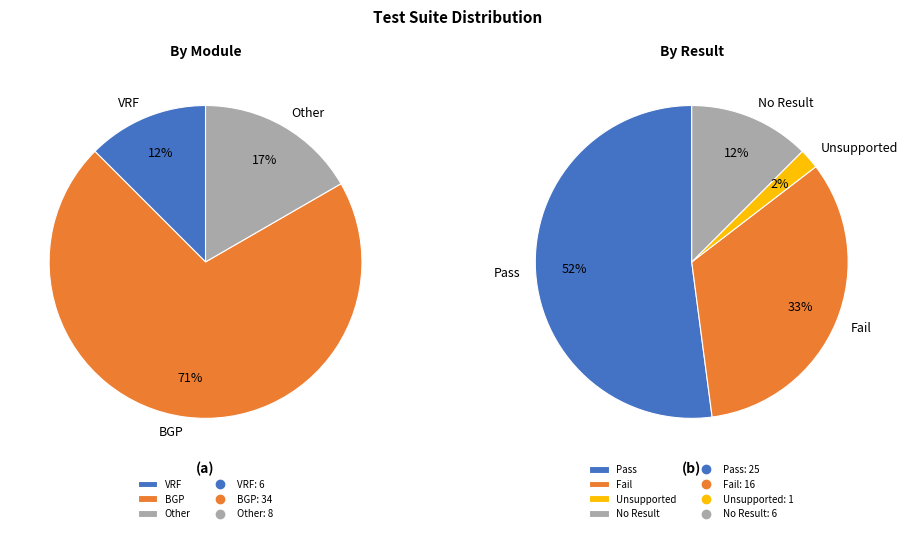

Is the sum of Other and routing/BGP/test_bgp.py greater than half?

Yes